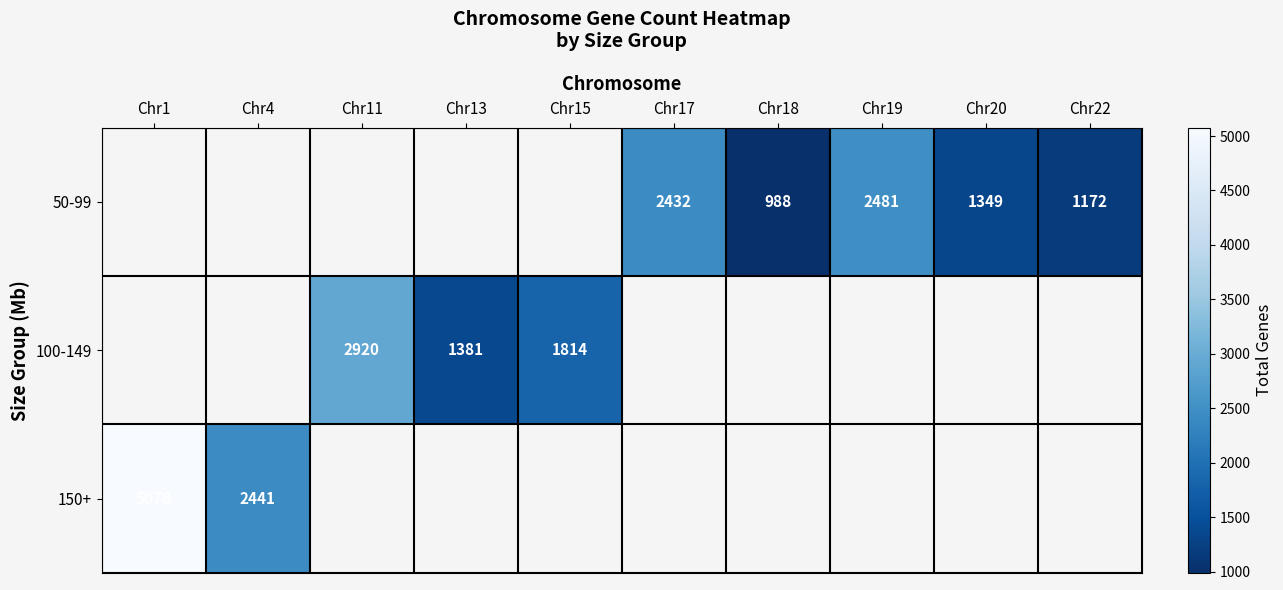

The 100-149 series shows 1381 at Chr13. True or false?

True